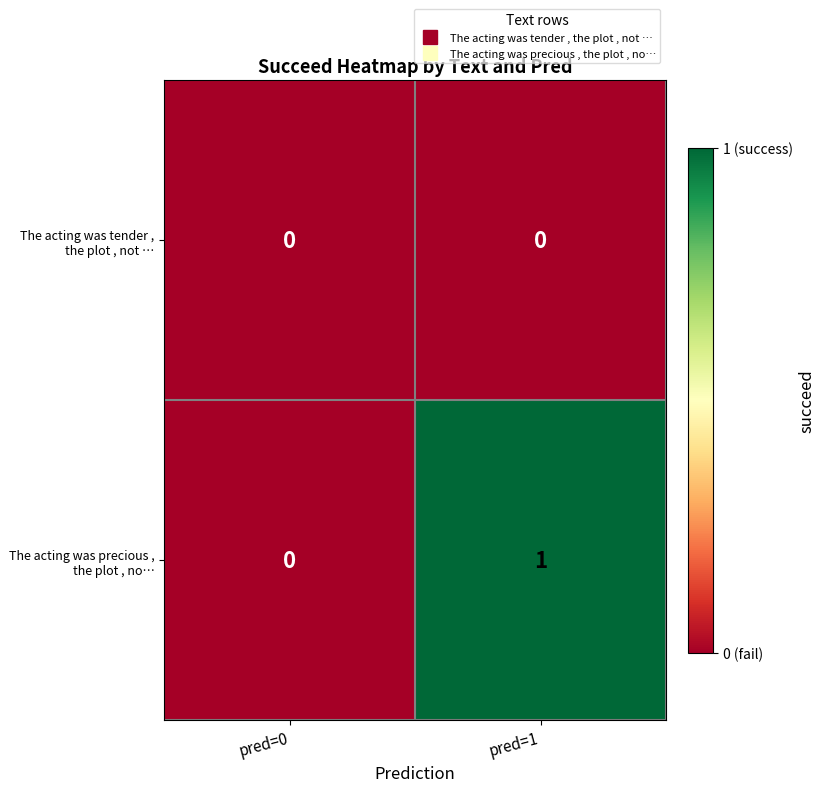

At which label does The acting was precious , the plot , no… reach its minimum?

pred=0